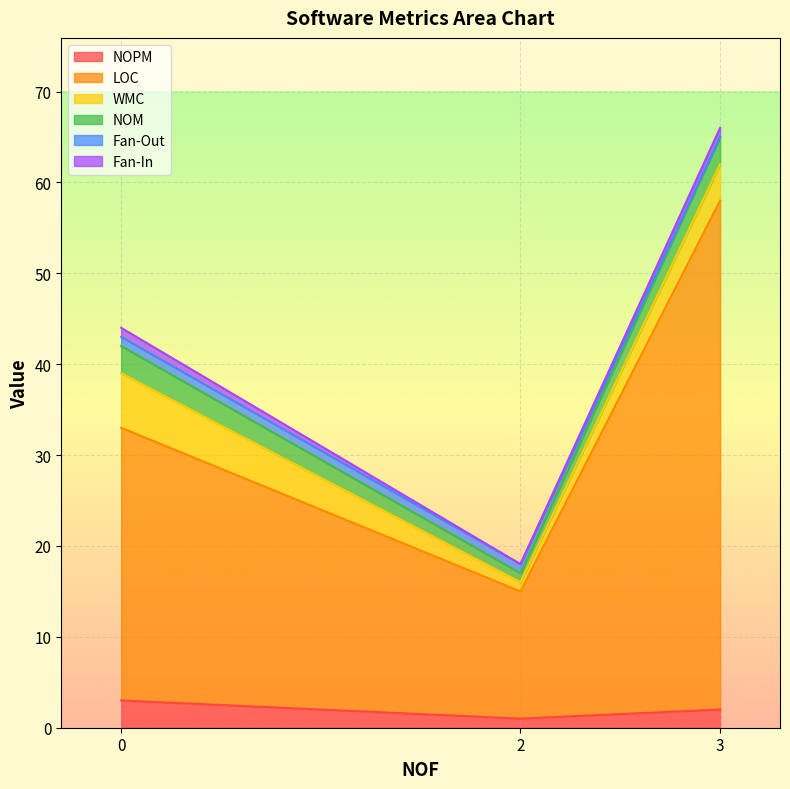

Is the value of LOC at 3 greater than the value of Fan-Out at 3?

Yes